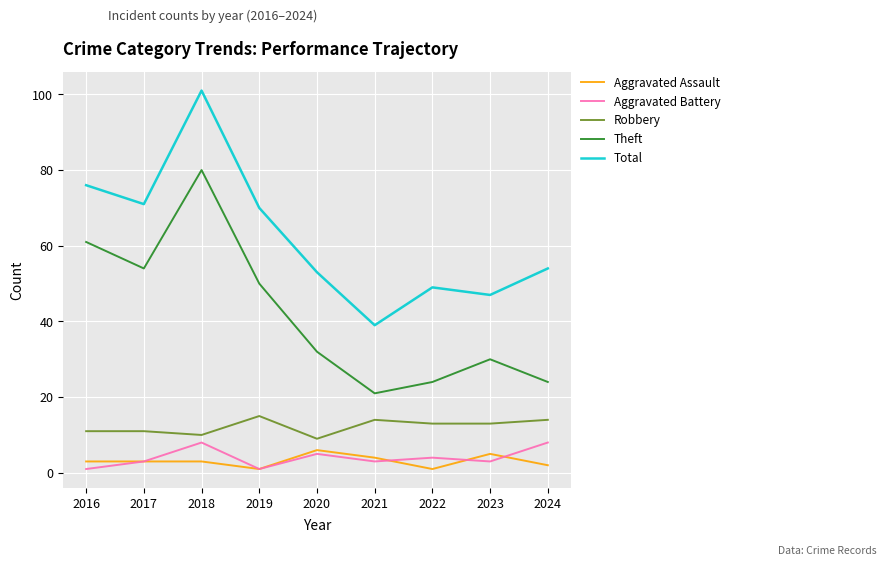

Reading right to left, extract all data points from this chart.

Aggravated Assault: 2024=2	2023=5	2022=1	2021=4	2020=6	2019=1	2018=3	2017=3	2016=3
Aggravated Battery: 2024=8	2023=3	2022=4	2021=3	2020=5	2019=1	2018=8	2017=3	2016=1
Robbery: 2024=14	2023=13	2022=13	2021=14	2020=9	2019=15	2018=10	2017=11	2016=11
Theft: 2024=24	2023=30	2022=24	2021=21	2020=32	2019=50	2018=80	2017=54	2016=61
Total: 2024=54	2023=47	2022=49	2021=39	2020=53	2019=70	2018=101	2017=71	2016=76